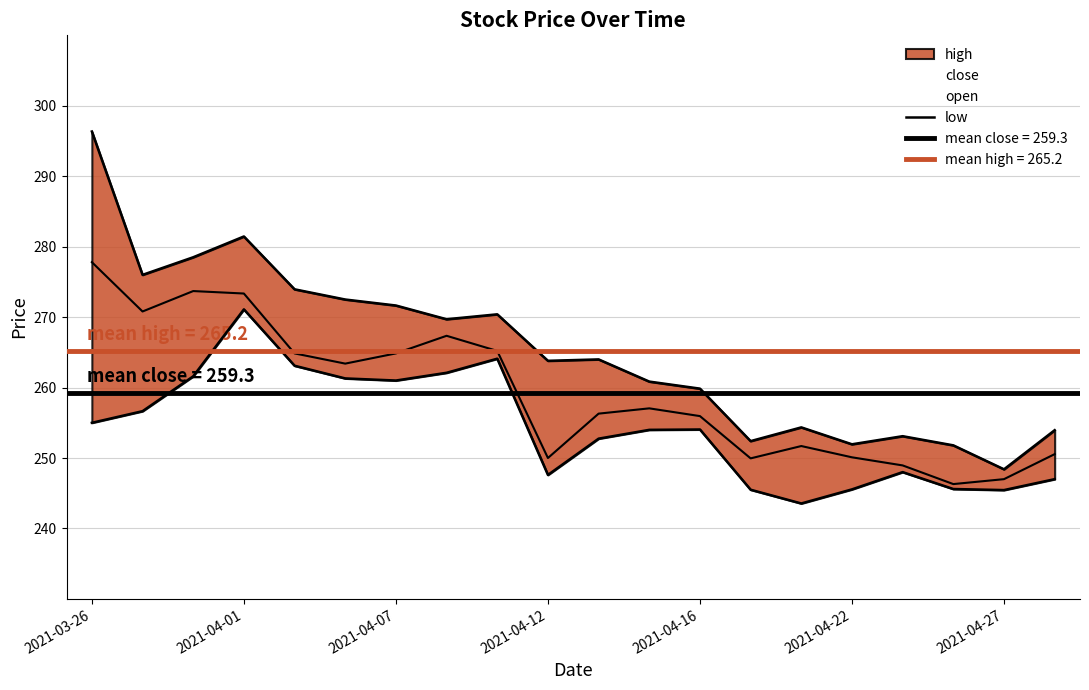

The chart shows a value of 247.0 at 19. True or false?

True